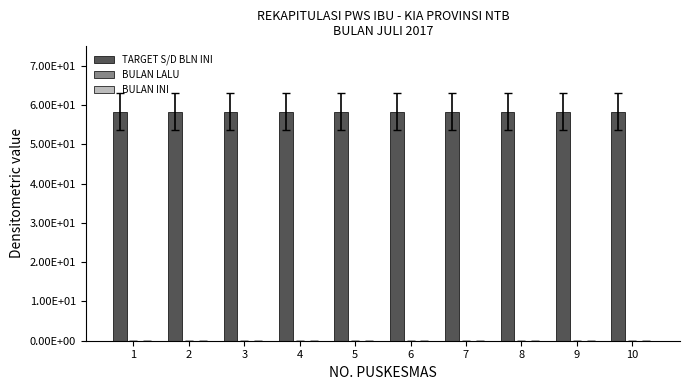

Are the bars grouped side by side (vs. stacked)?

Yes